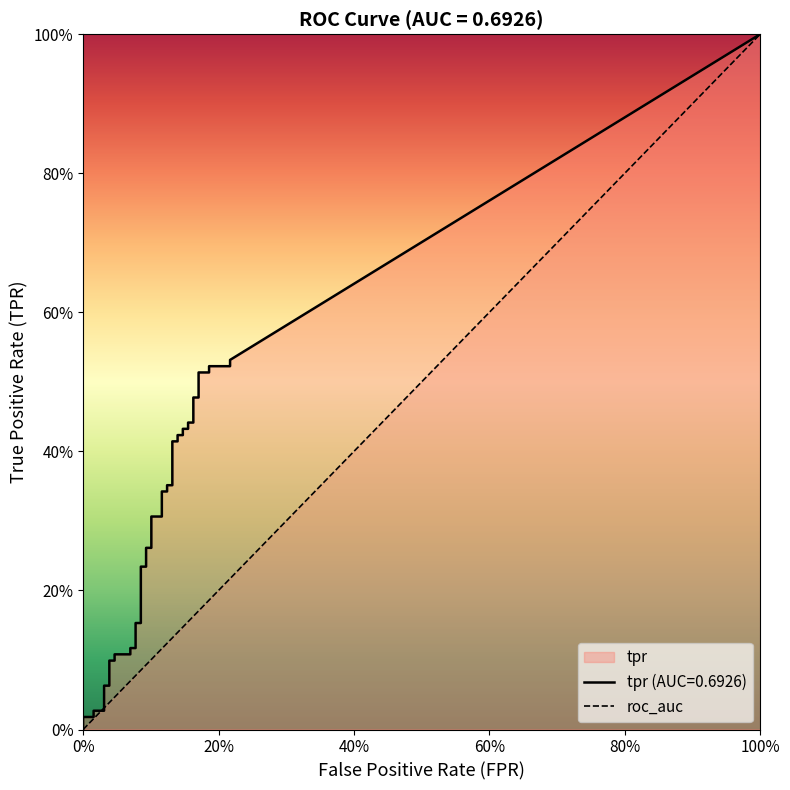

Is this an area chart (filled region under the line)?

No